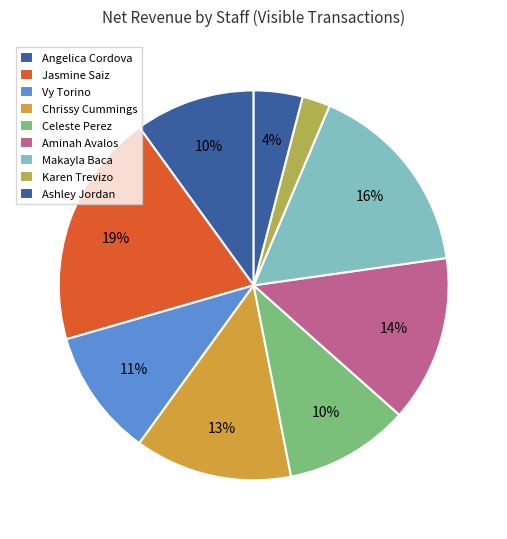

Does any single category account for the majority?

No